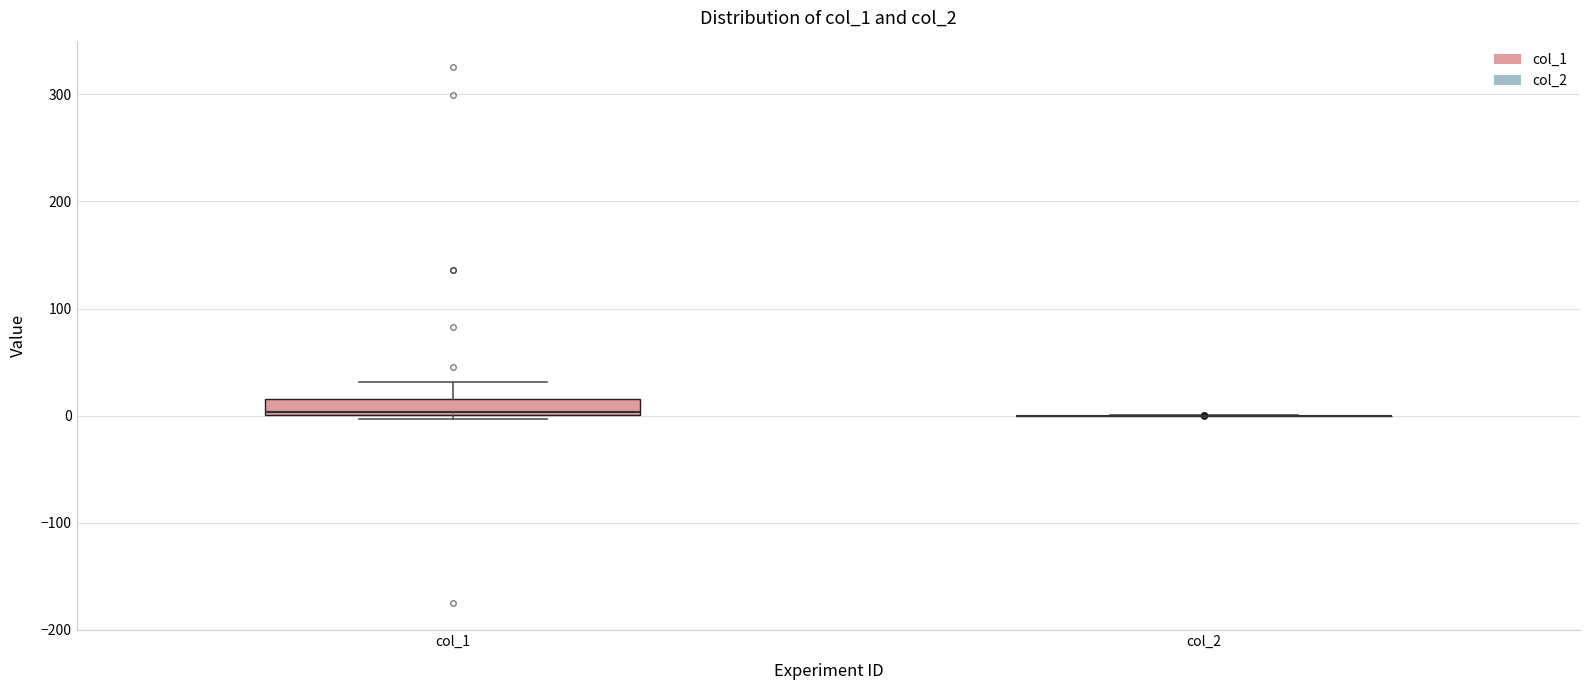

Comparing the boxes themselves (not the whiskers), which one is the tallest?

col_1